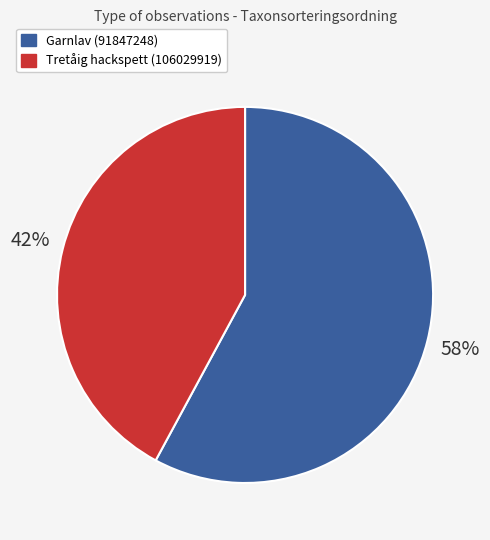

Which category accounts for the majority?

Garnlav (91847248)